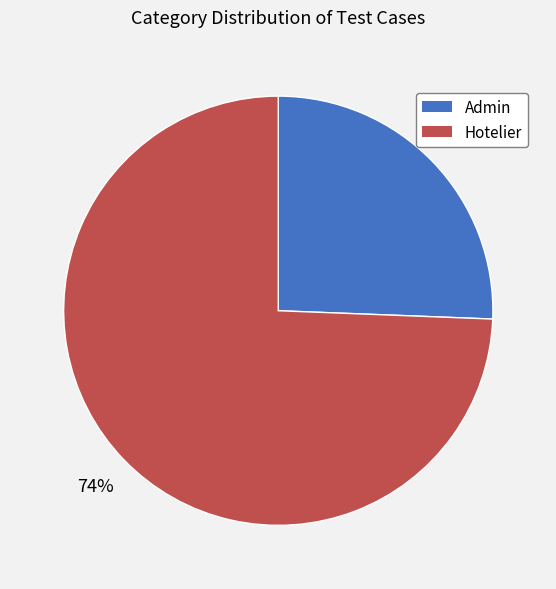

Between Admin and Hotelier, which is larger?

Hotelier